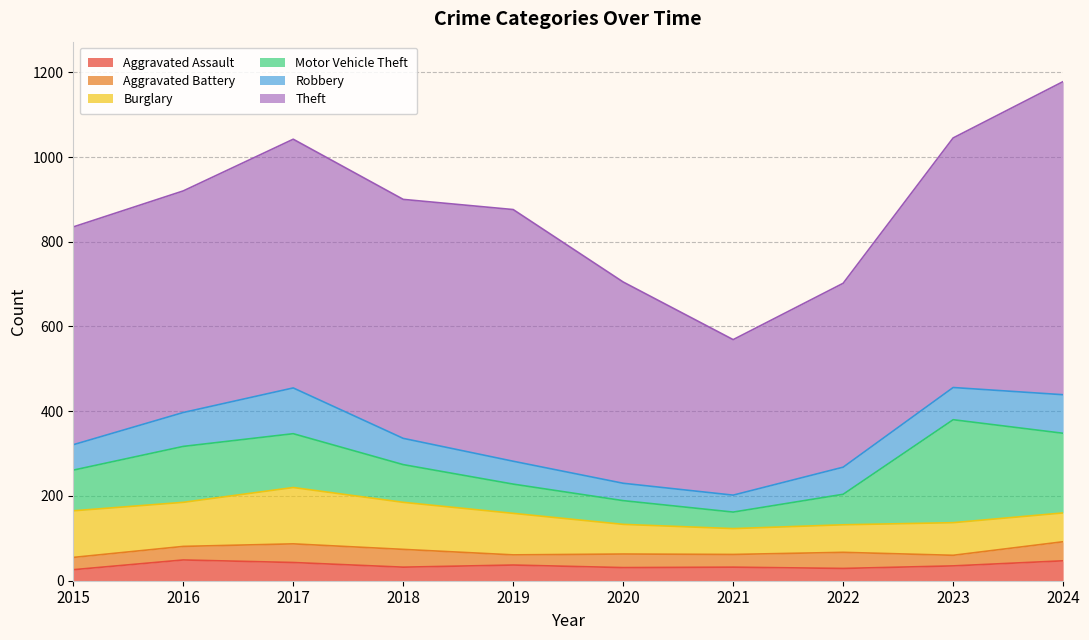

What are all the series names shown in the legend?

Aggravated Assault, Aggravated Battery, Burglary, Motor Vehicle Theft, Robbery, Theft